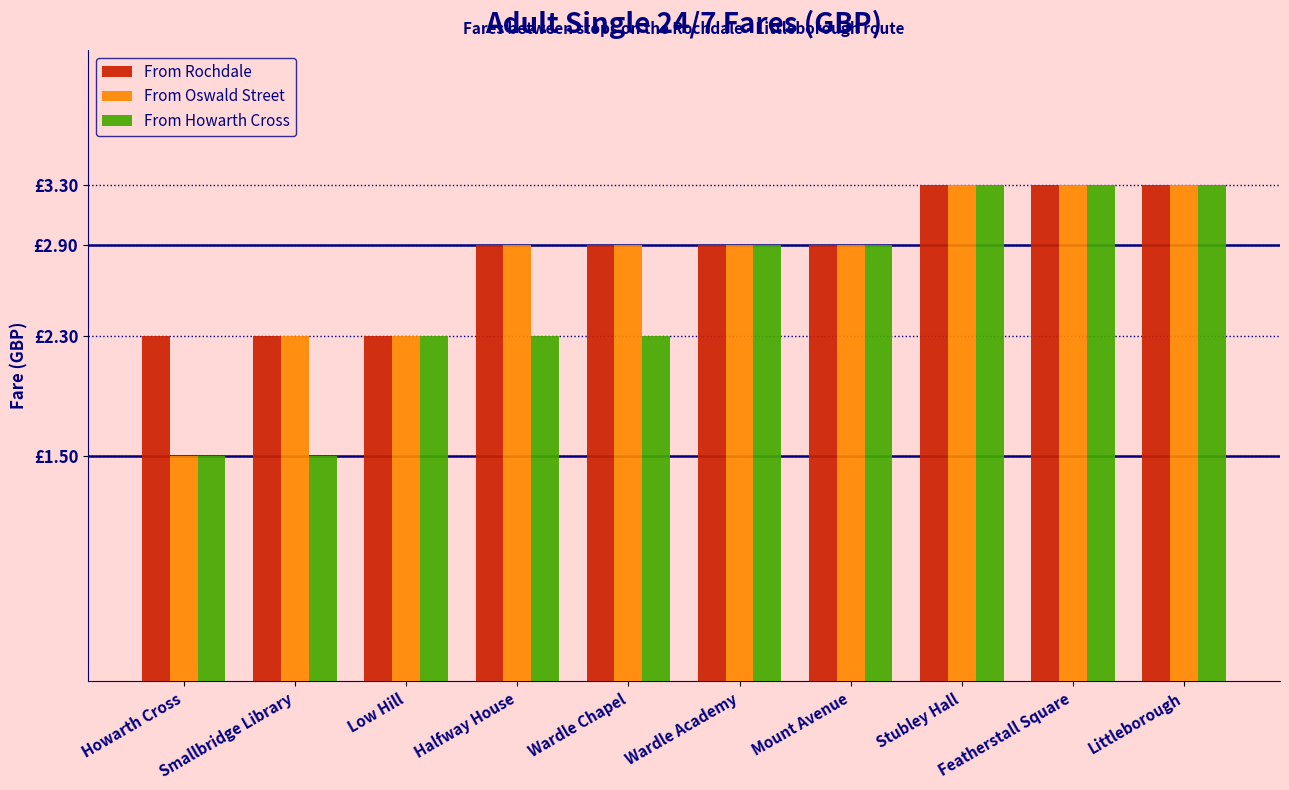

What are all the series names shown in the legend?

From Rochdale, From Oswald Street, From Howarth Cross